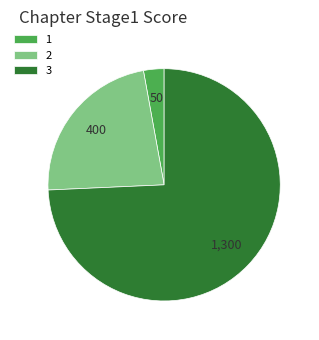

How many segments does this pie chart have?

3